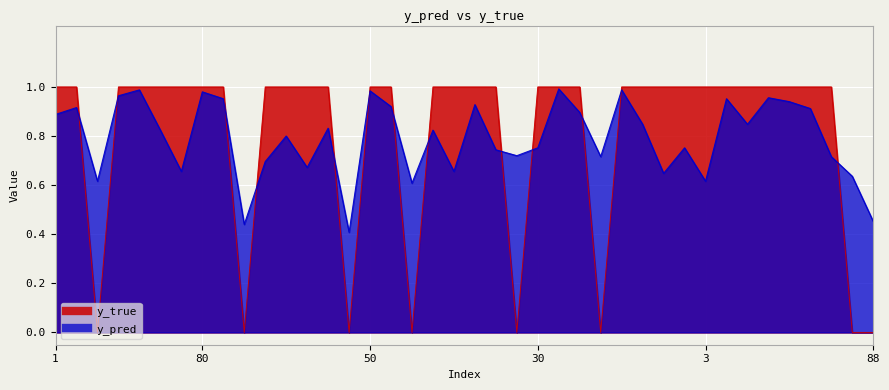

In y_pred, how many points are lower than both neighbors (excluding endpoints)?

12